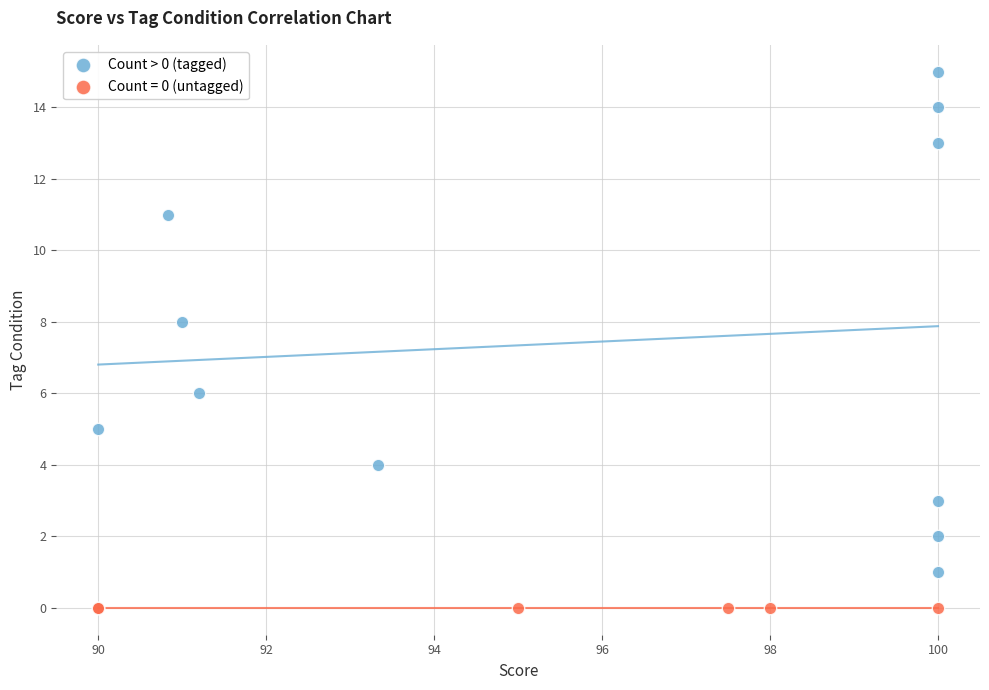

Which series reaches the maximum Y coordinate?

Count > 0 (tagged)